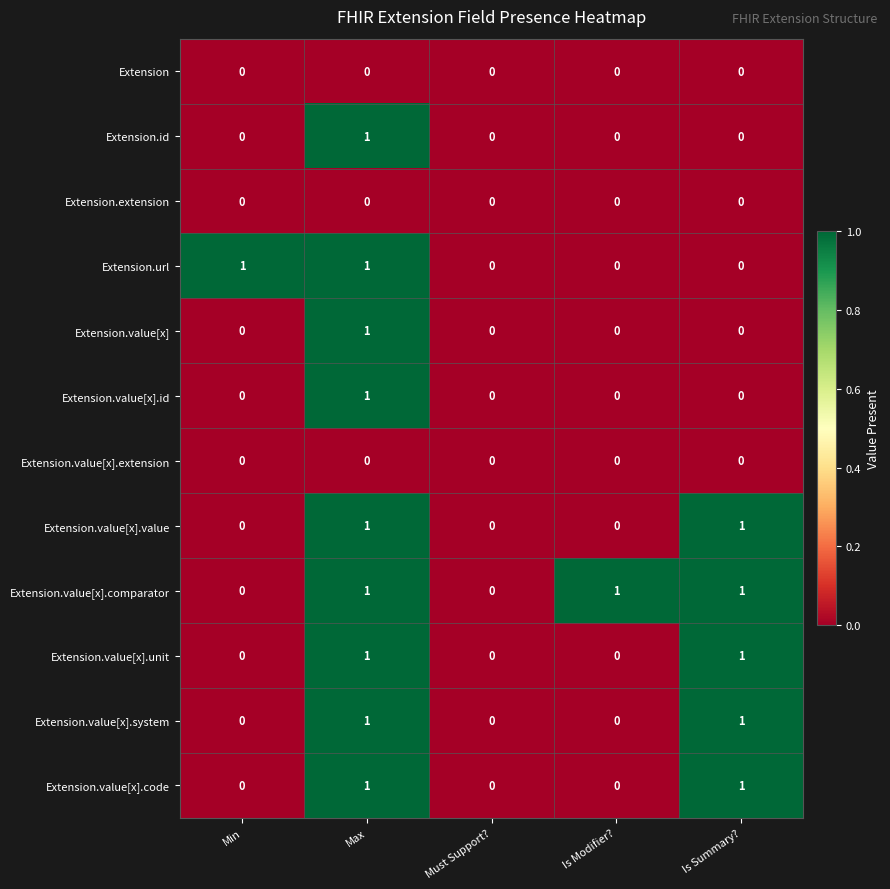

Count the Extension.value[x].comparator values in the range 0 to 1.

5